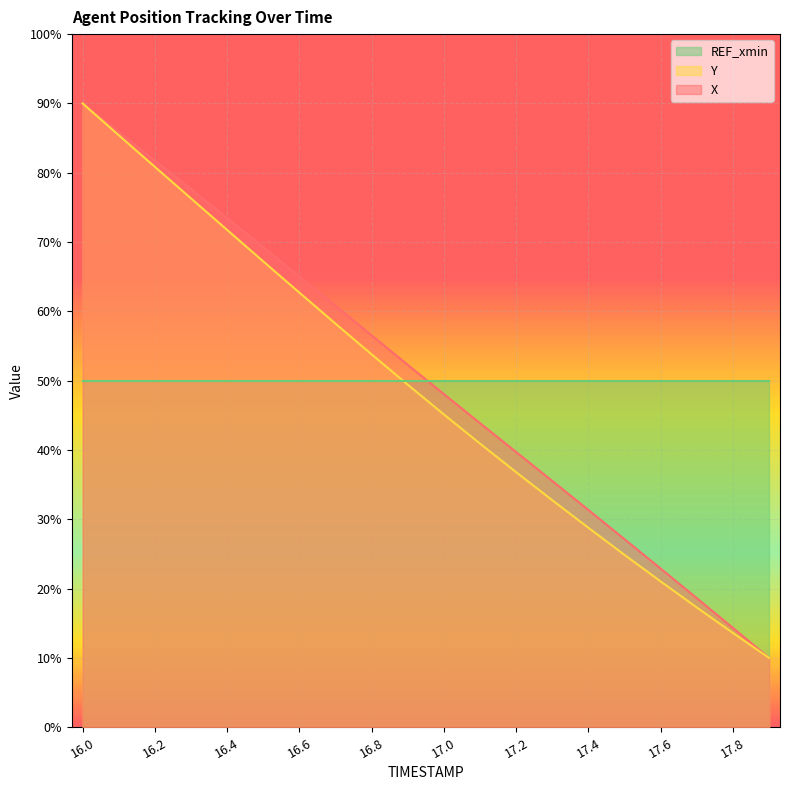

What are all the series names shown in the legend?

REF_xmin, Y, X